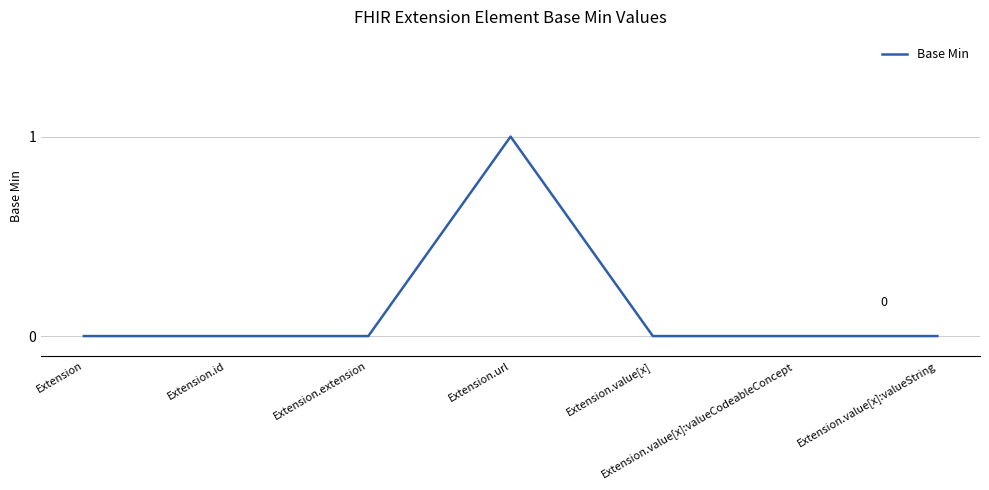

What value does the data have at Extension.url?

1